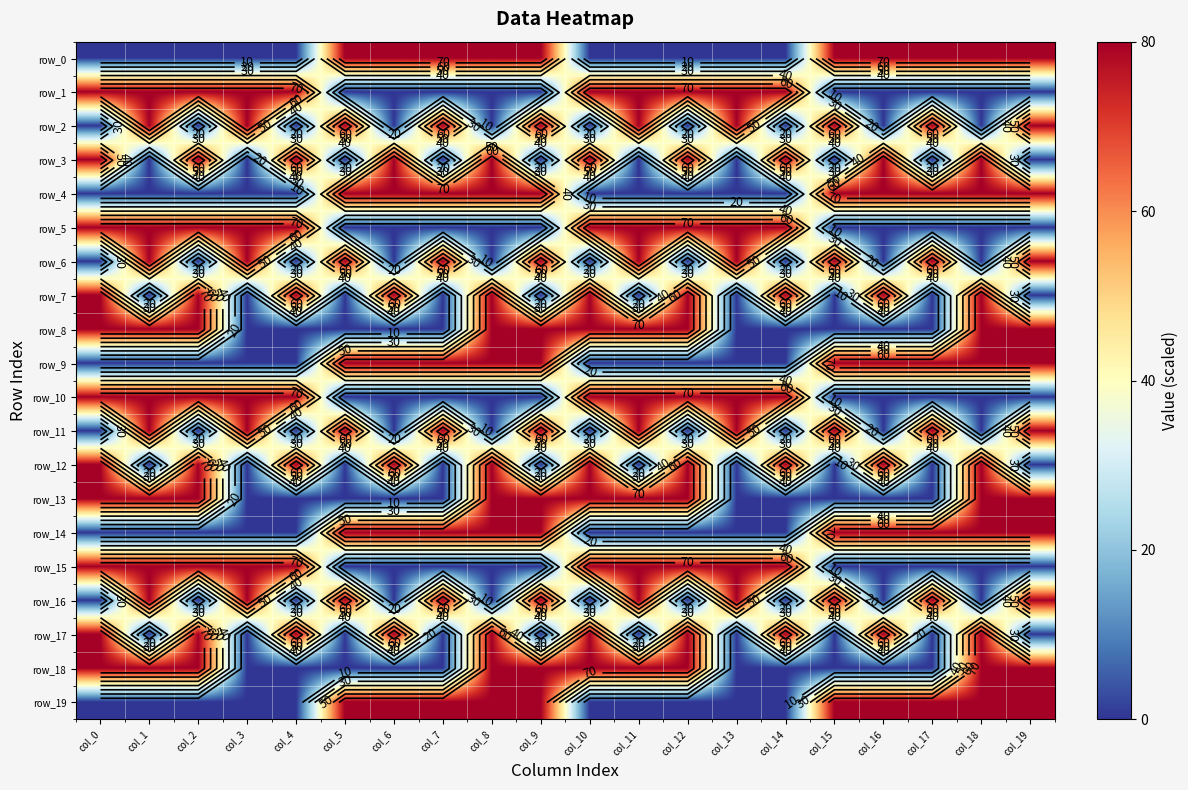

How many categories are shown in the chart?

20